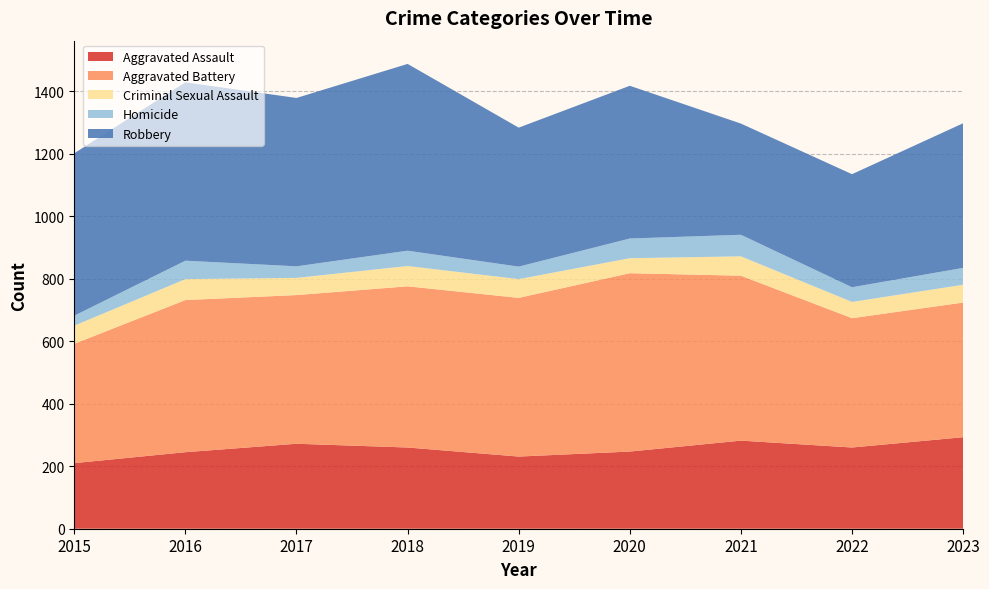

Reading left to right, what are all the values shown in this chart?

Aggravated Assault: 2015=210	2016=245	2017=272	2018=260	2019=231	2020=247	2021=282	2022=260	2023=293
Aggravated Battery: 2015=382	2016=487	2017=476	2018=516	2019=508	2020=571	2021=528	2022=414	2023=431
Criminal Sexual Assault: 2015=58	2016=67	2017=55	2018=65	2019=60	2020=48	2021=62	2022=52	2023=57
Homicide: 2015=32	2016=59	2017=37	2018=49	2019=40	2020=63	2021=69	2022=47	2023=54
Robbery: 2015=520	2016=571	2017=539	2018=598	2019=445	2020=489	2021=356	2022=362	2023=463